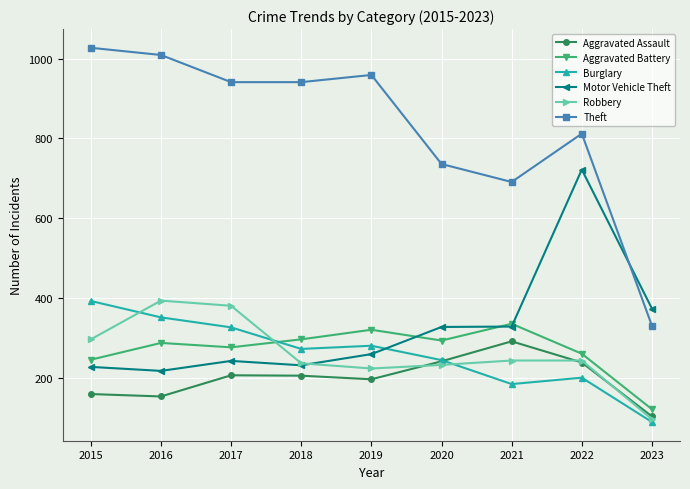

What is the total value across all series at 2019?

2242